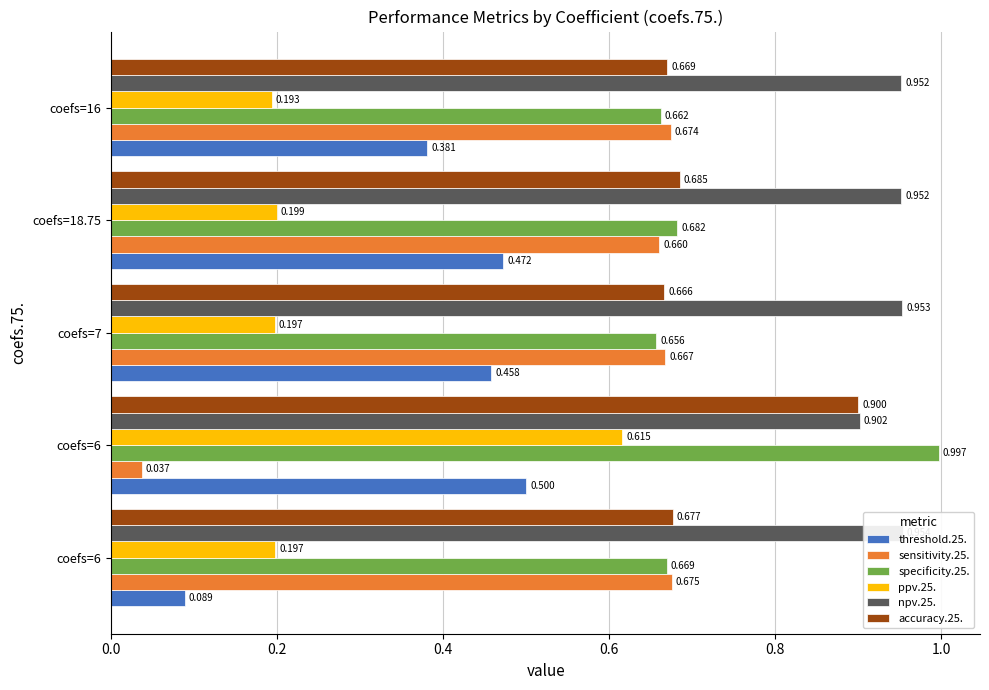

The threshold.25. series shows 0.1 at coefs=6. True or false?

True